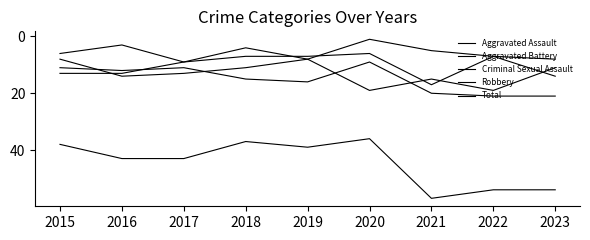

Reading left to right, list all the values displayed in this chart.

Aggravated Assault: 11	12	11	15	16	9	20	21	21
Aggravated Battery: 13	13	9	7	7	6	17	7	14
Criminal Sexual Assault: 6	3	9	4	8	1	5	7	8
Robbery: 8	14	13	11	8	19	15	19	11
Total: 38	43	43	37	39	36	57	54	54